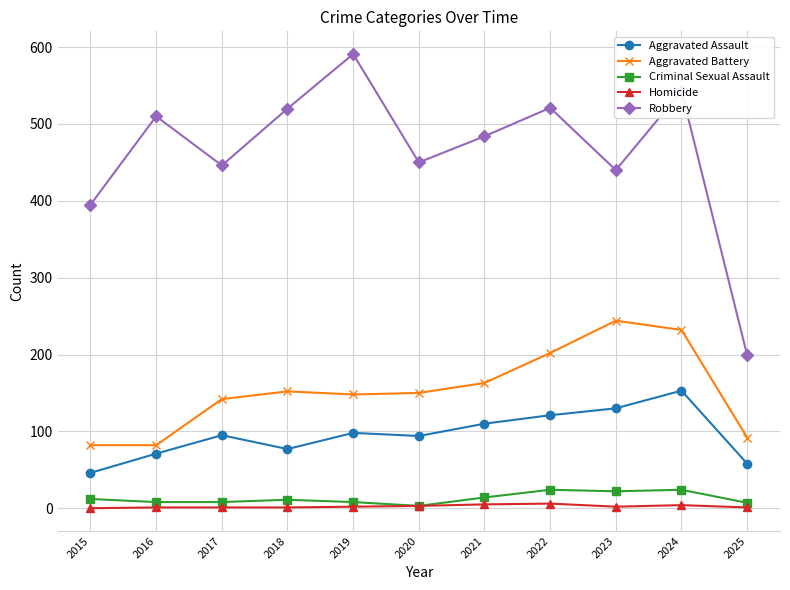

True or false: Homicide has more than 0 points higher than both neighbors.

True